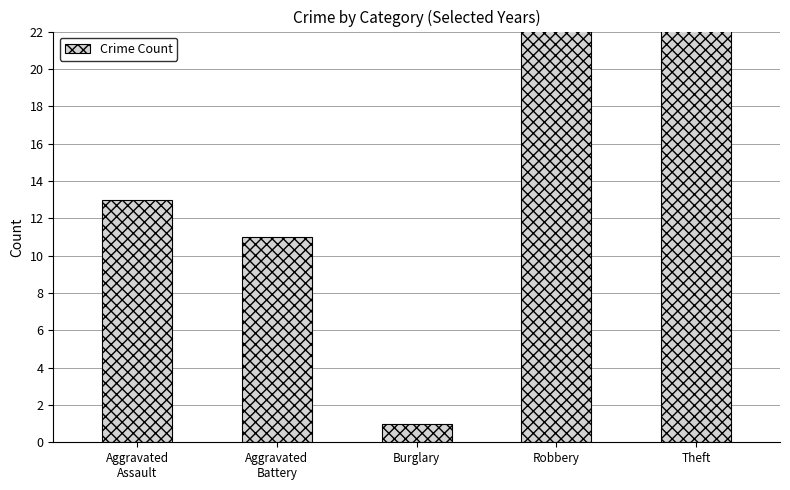

Reading left to right, extract all data points from this chart.

13	11	1	40	73